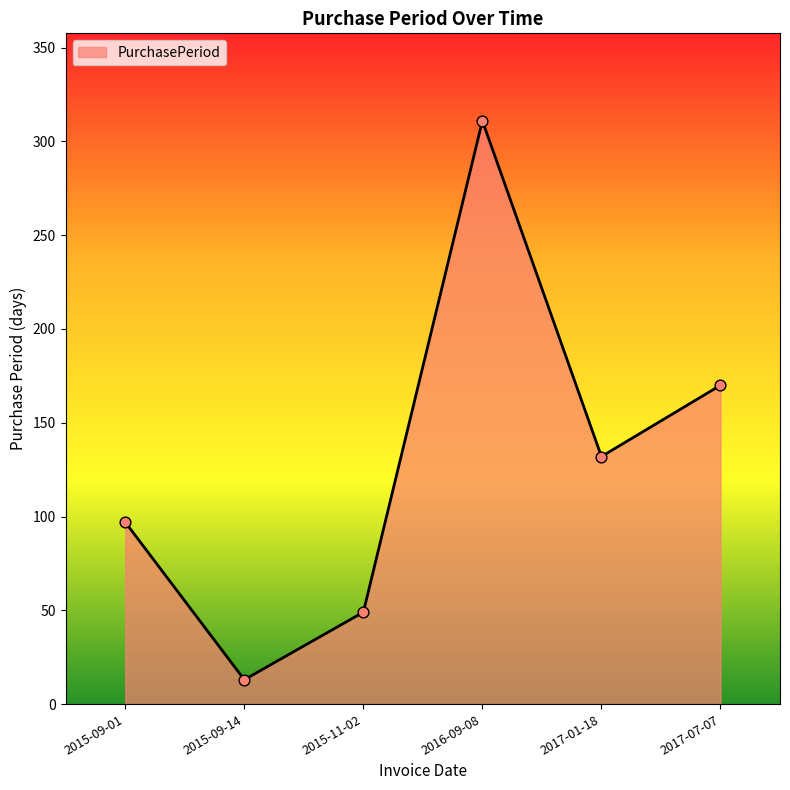

Which has a higher value, 2015-11-02 or 2015-09-14?

2015-11-02